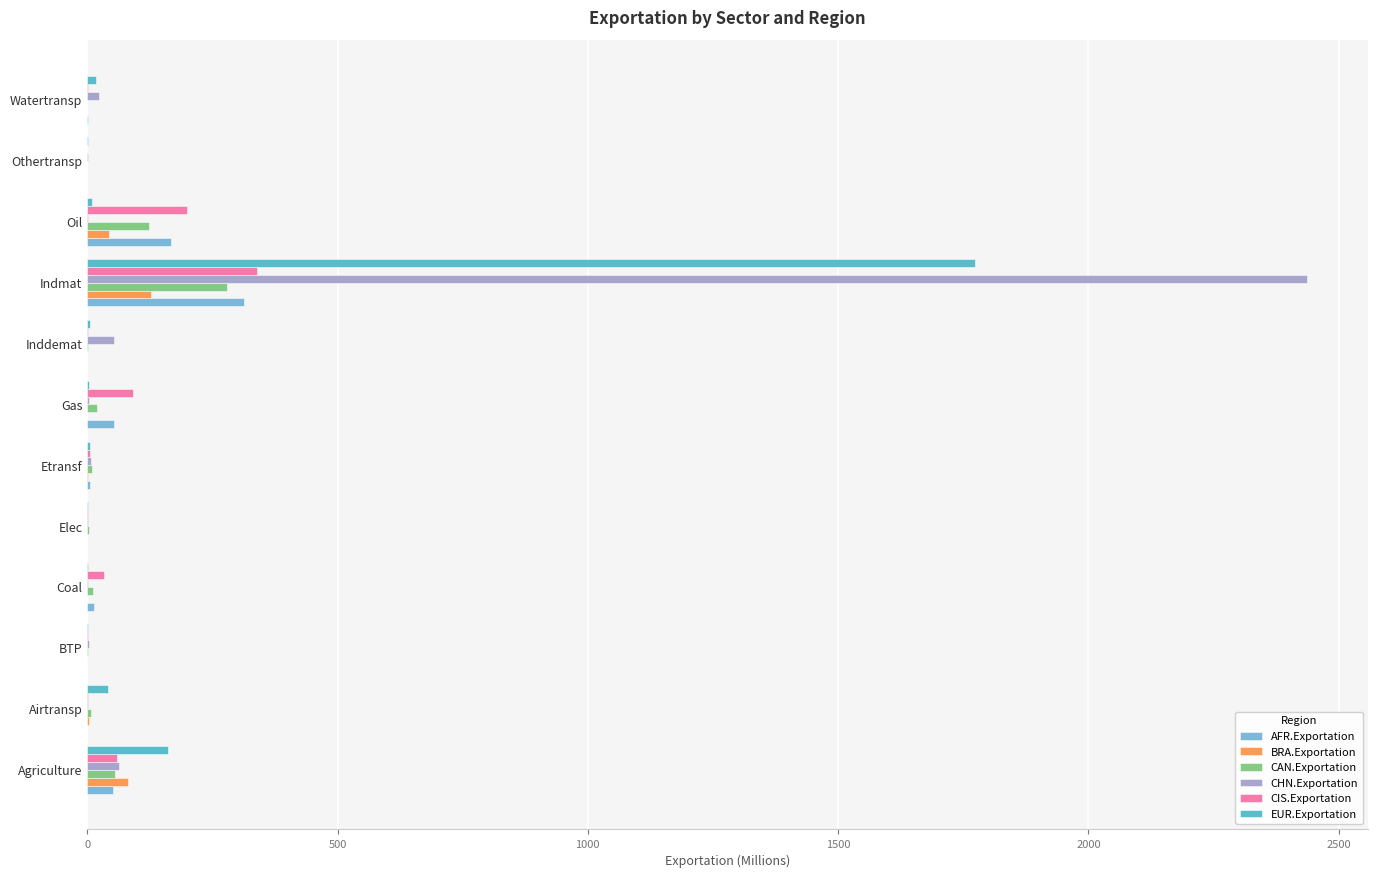

How many distinct data groups are displayed?

6